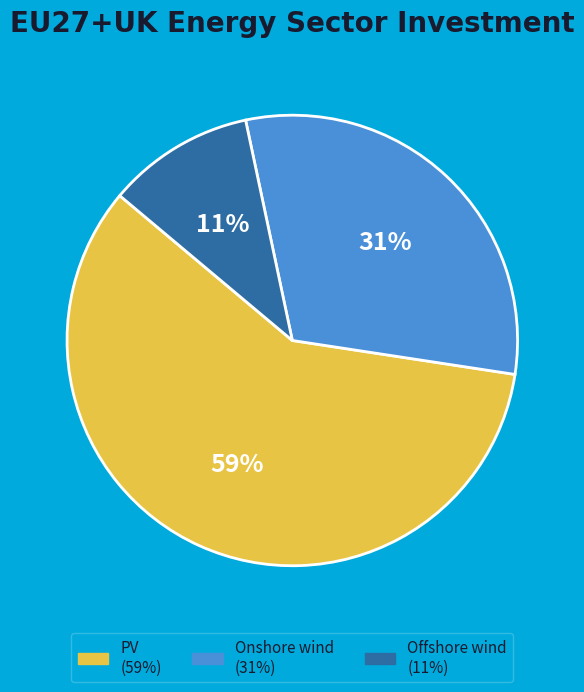

Which slice is the largest?

PV